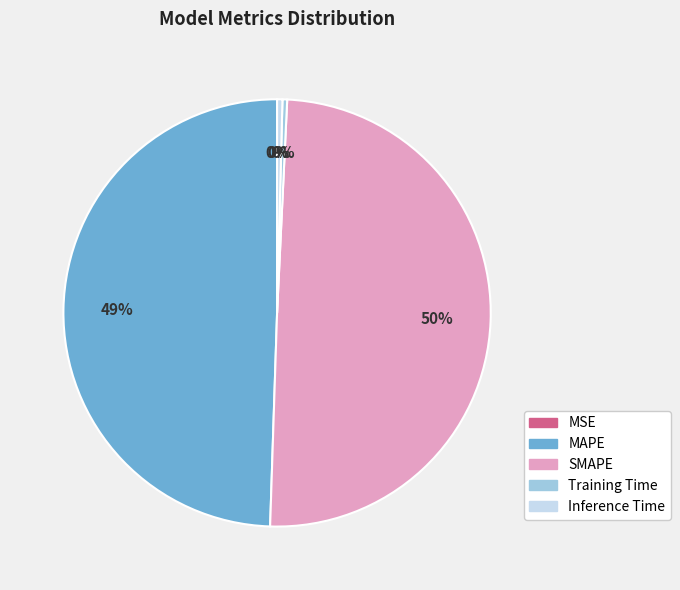

To the nearest percent, what is the average slice percentage?

20%